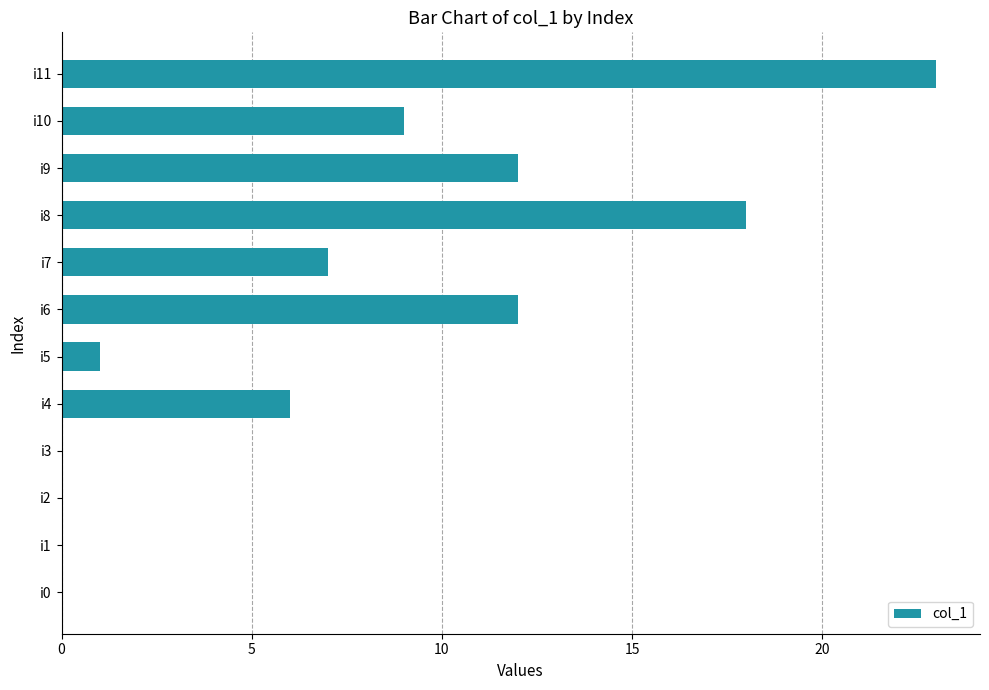

The chart shows a value of 8 at i8. True or false?

False